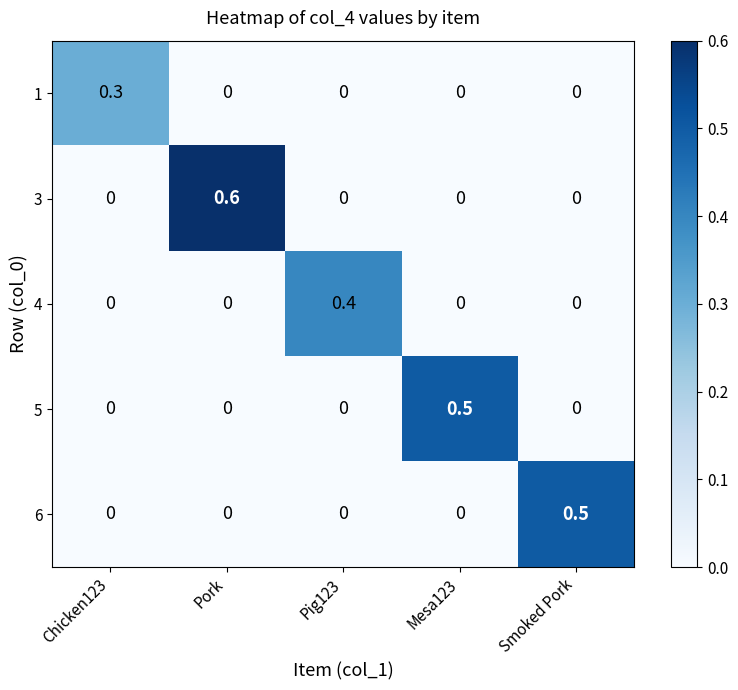

How many 1 values are between 0 and 1?

5